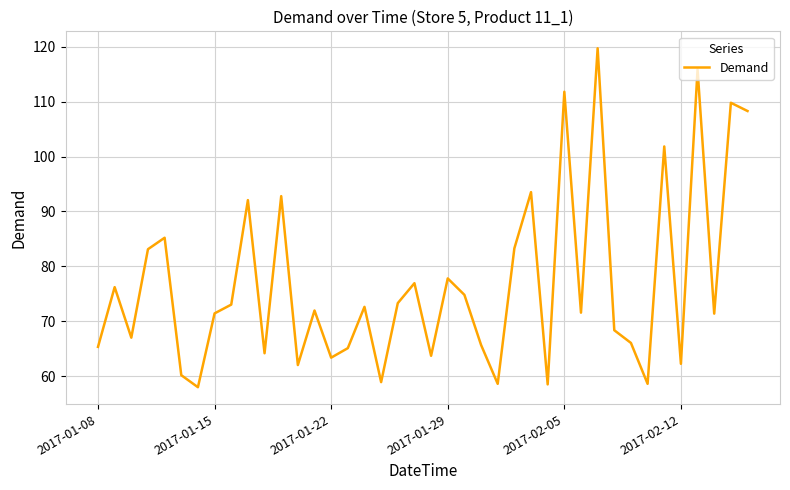

What is the maximum value shown in the chart?

119.7